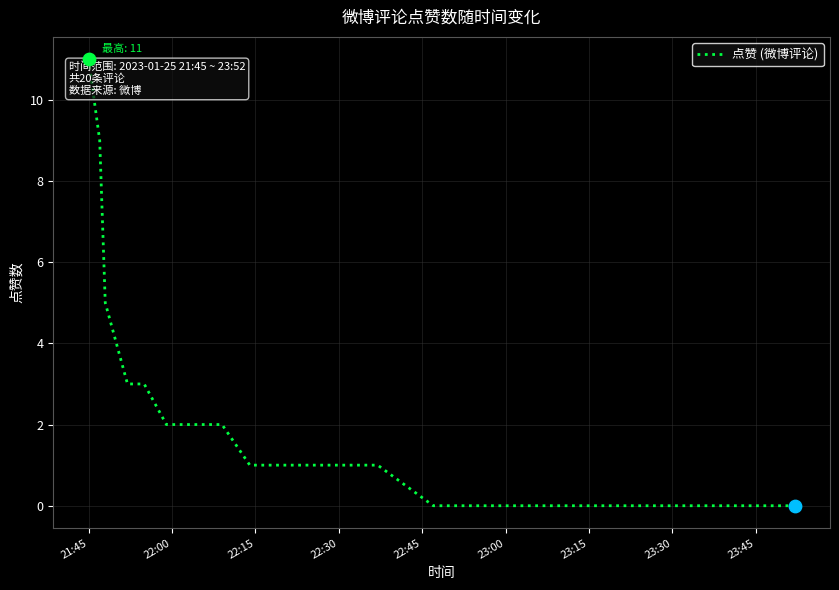

What is the maximum value shown in the chart?

11